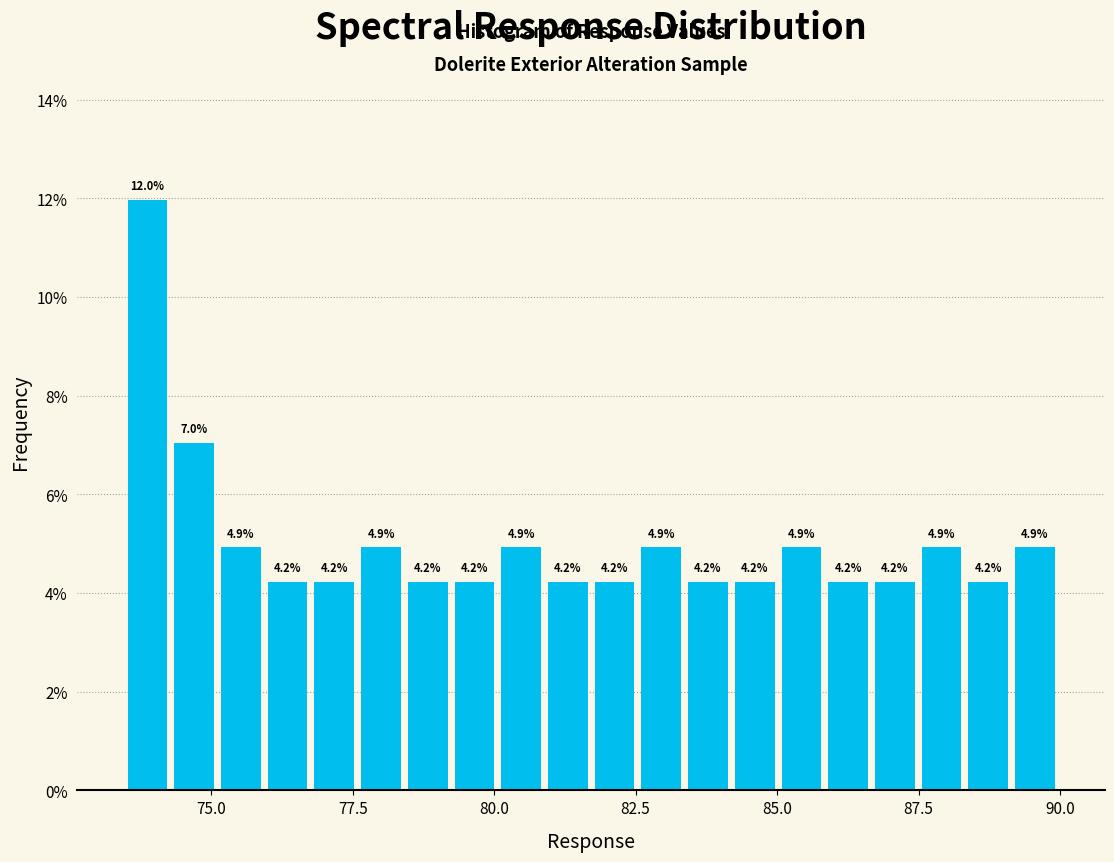

Read against the x-axis, roughly where is the centre of the tallest bar?

74.0